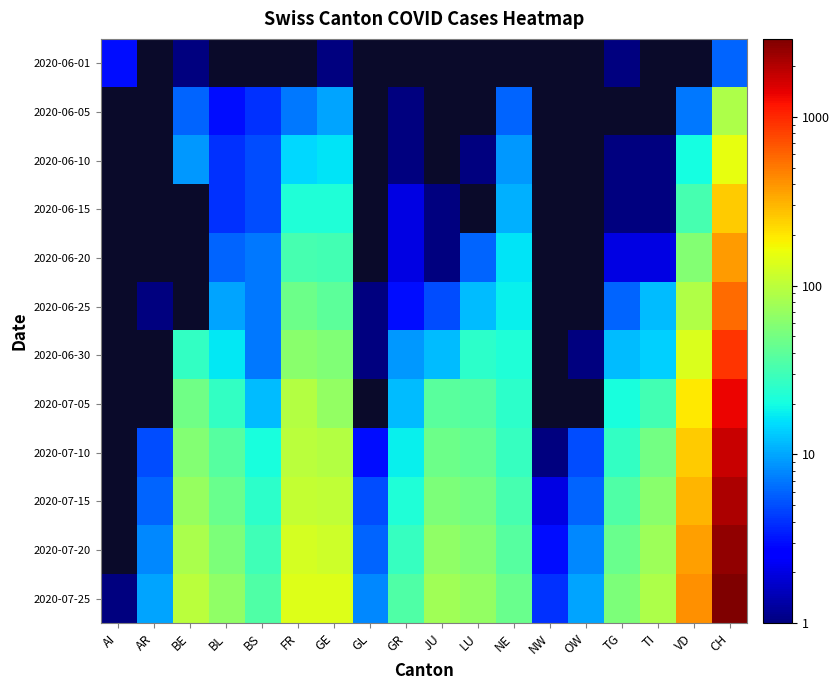

How many data points does each series have?

18